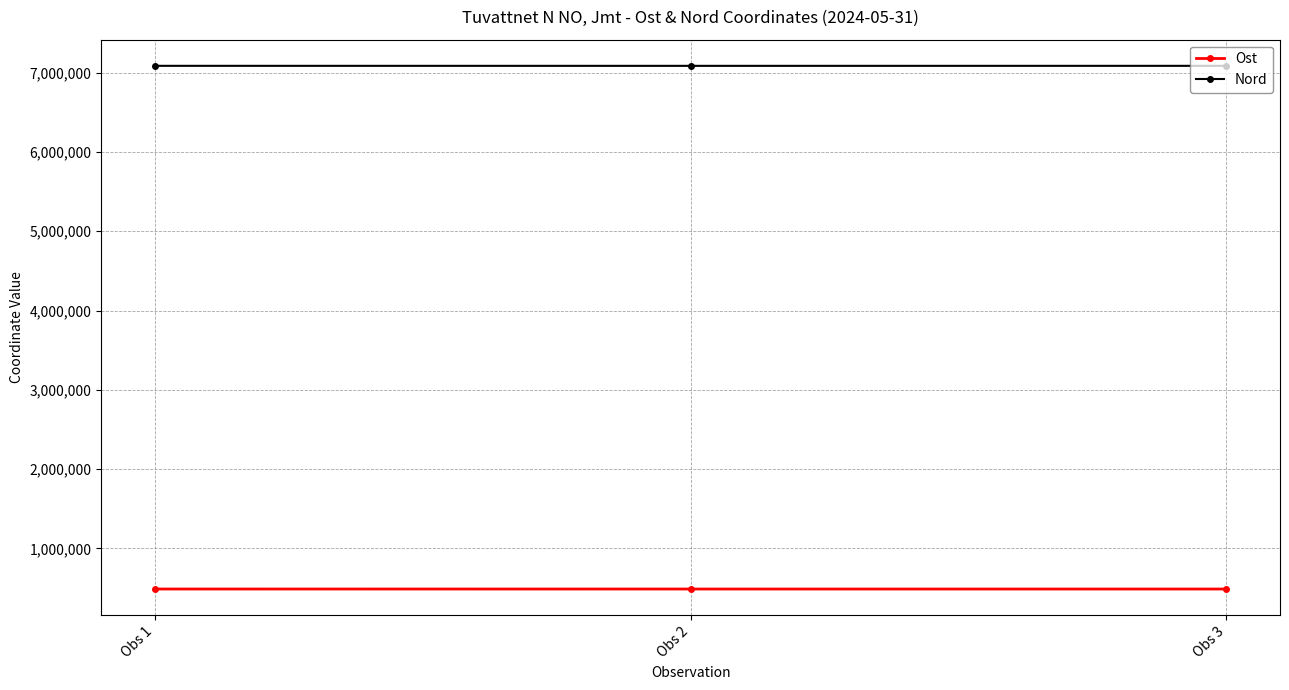

What is the difference between the maximum and minimum values in the Ost series?

250